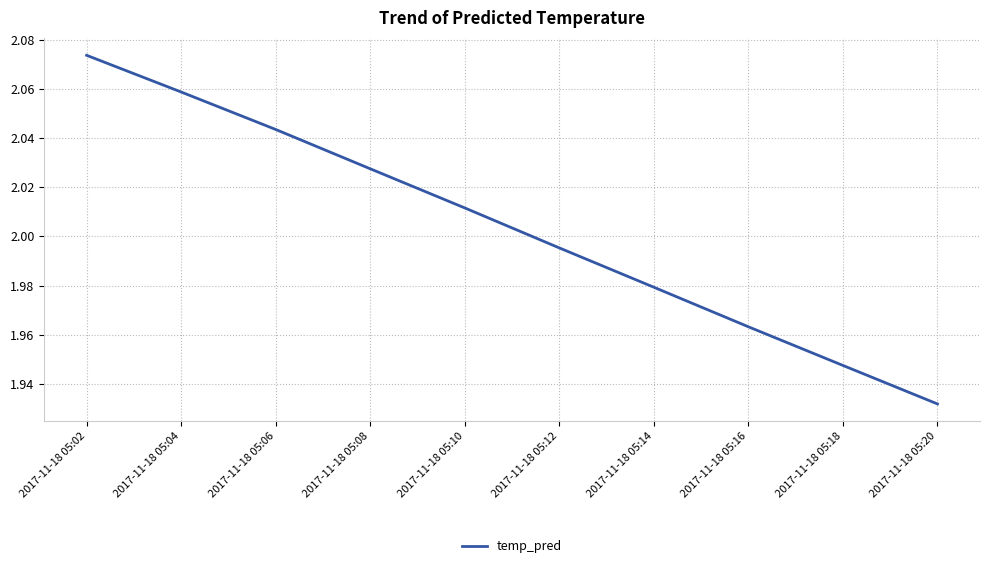

Which label corresponds to the smallest value in the chart?

2017-11-18 05:20